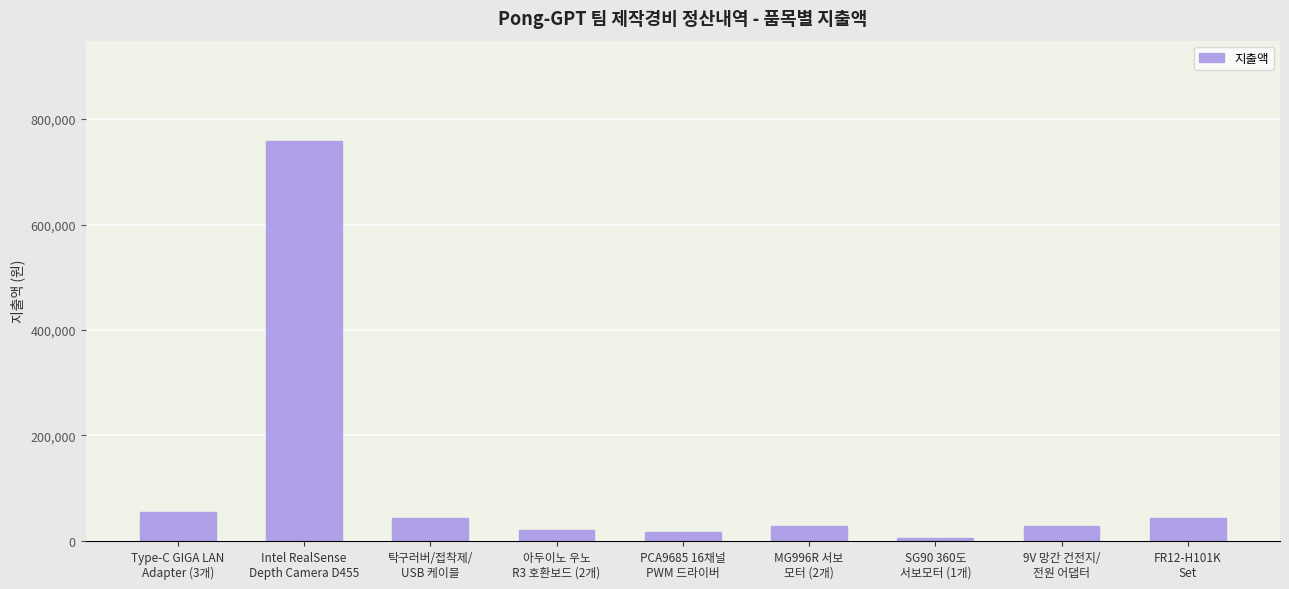

Where is the data nearest to the value 382085?

Type-C GIGA LAN
Adapter (3개)